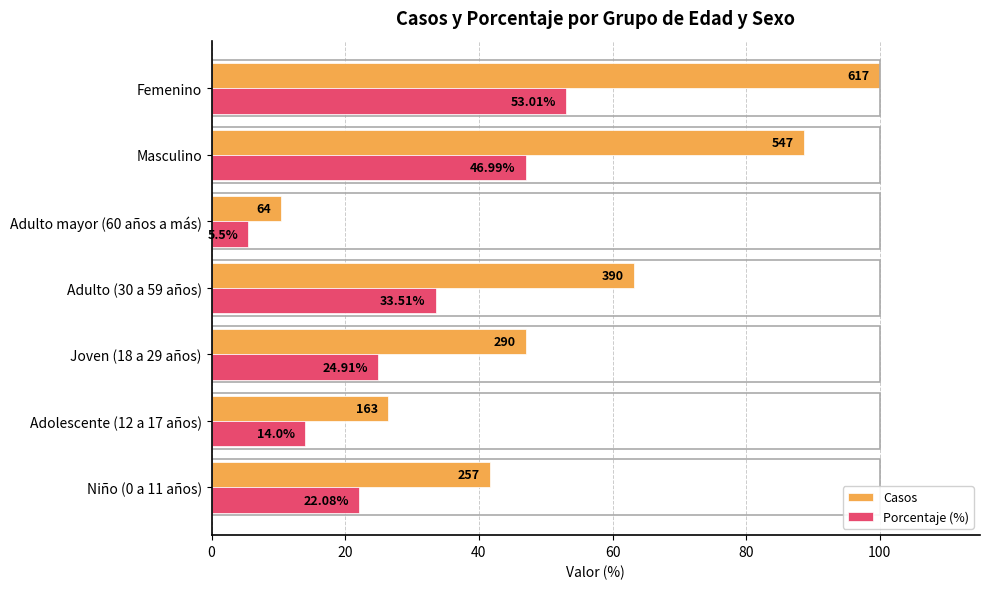

Count the number of categories in the chart.

7